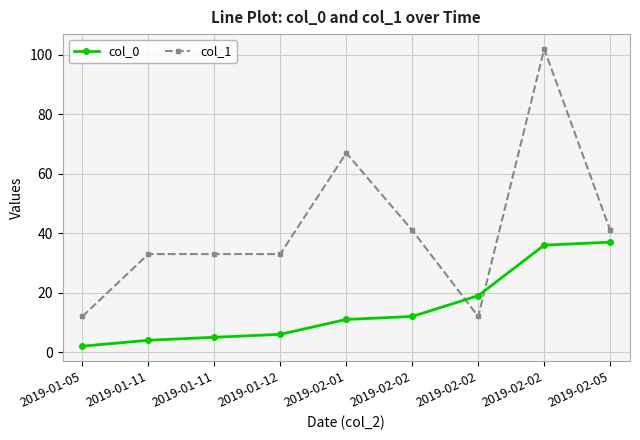

True or false: col_0 has a value of 36 at 2019-02-02.

True